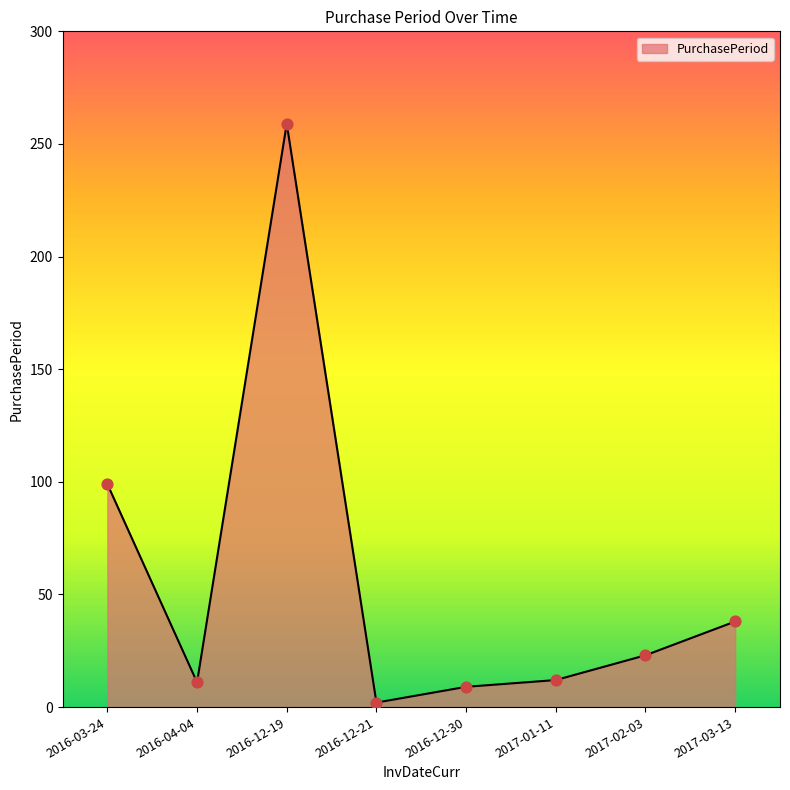

Approximately how many times larger is the value at 2016-03-24 compared to 2016-12-21?

49.5